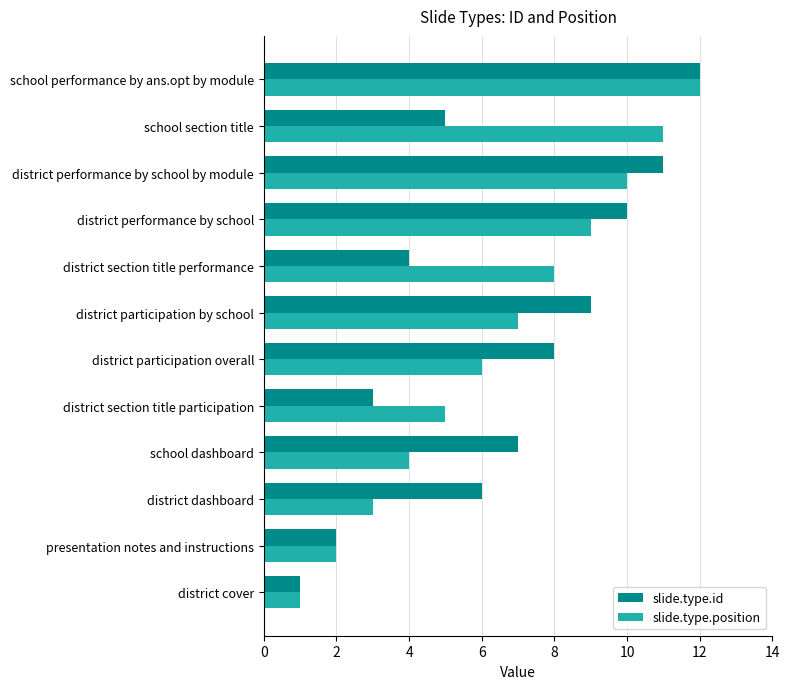

The slide.type.id series shows 1 at presentation notes and instructions. True or false?

False